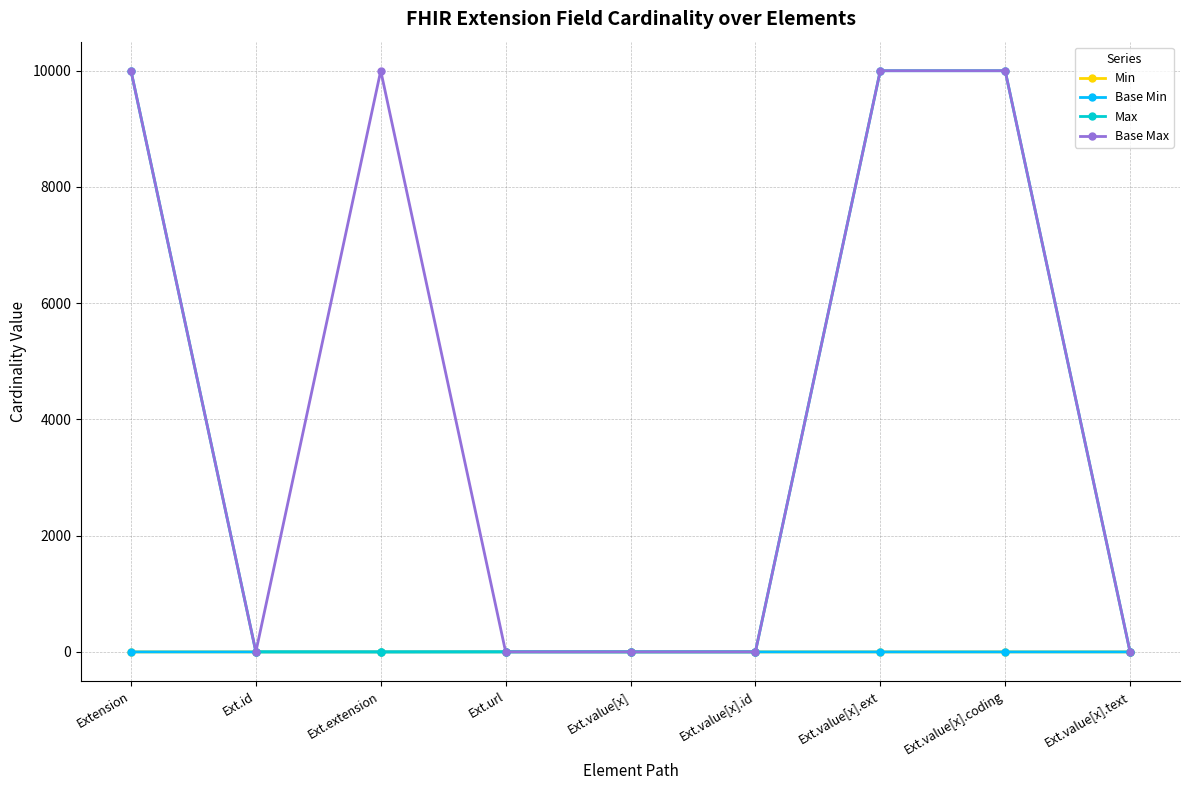

Does the chart have visible grid lines?

Yes